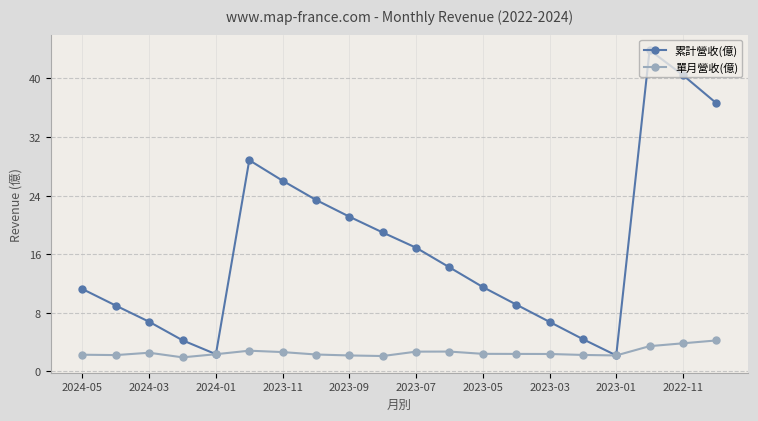

List the series in order of their peak value, lowest first.

單月營收(億), 累計營收(億)